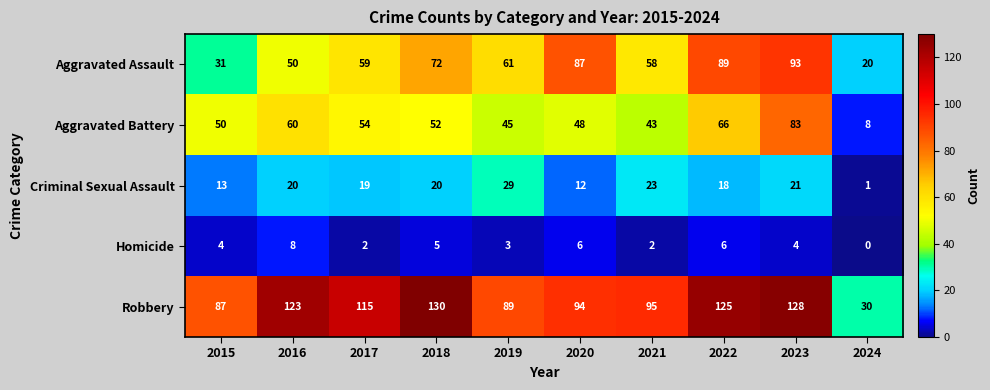

Which series has the widest spread of values?

Robbery